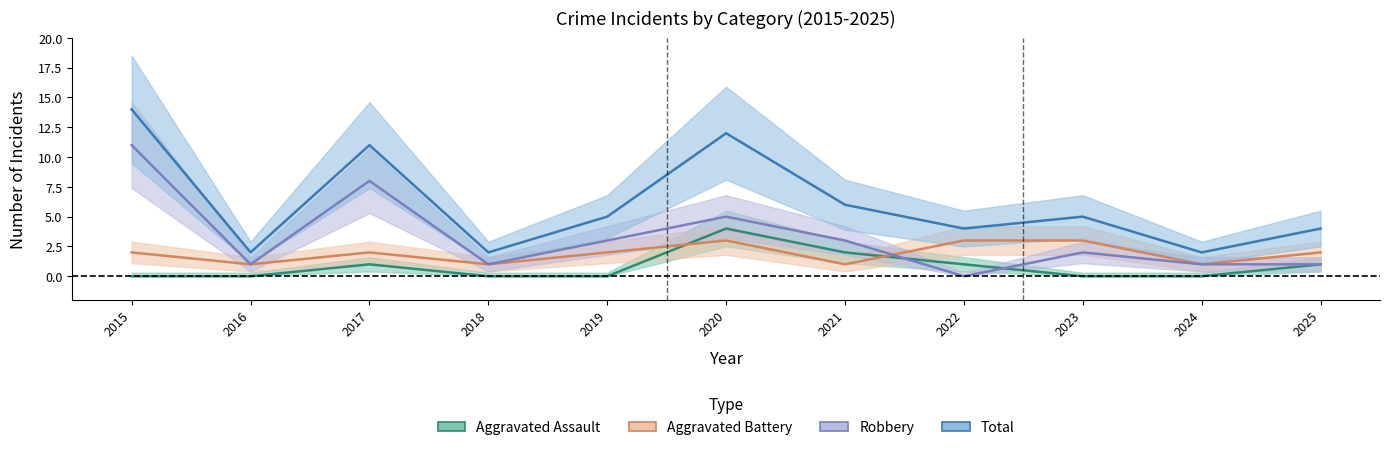

How many values in the Total series are below 5?

5